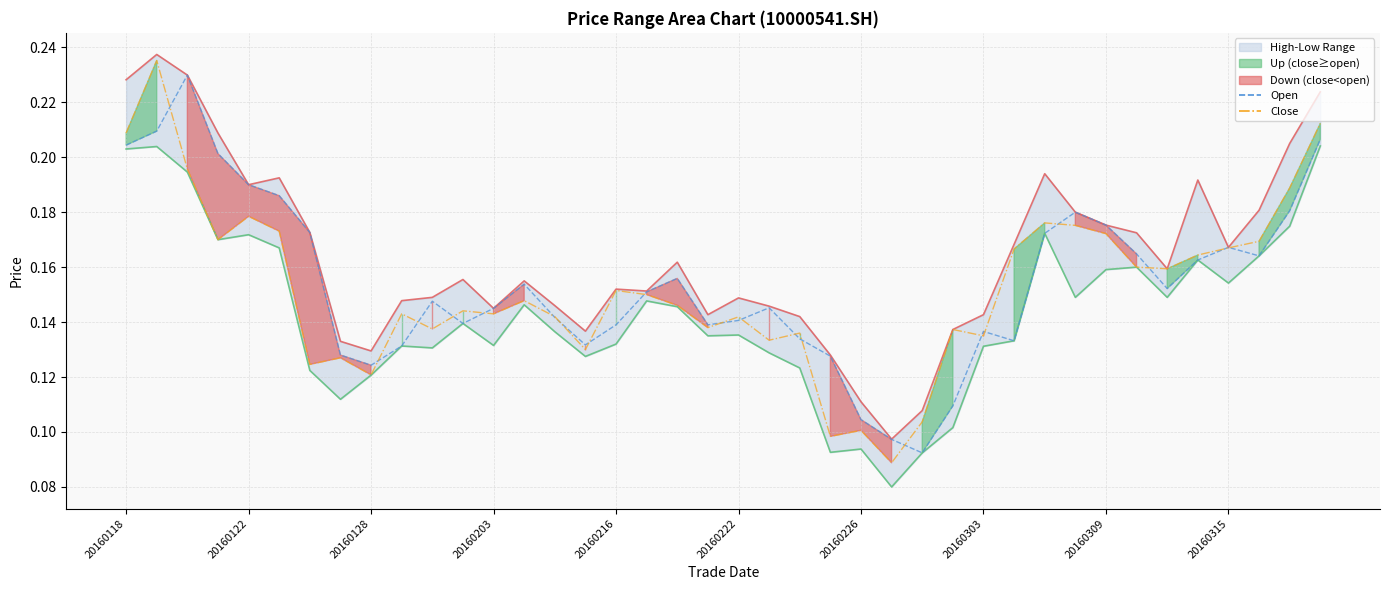

What is the sum of all open values?

6.2